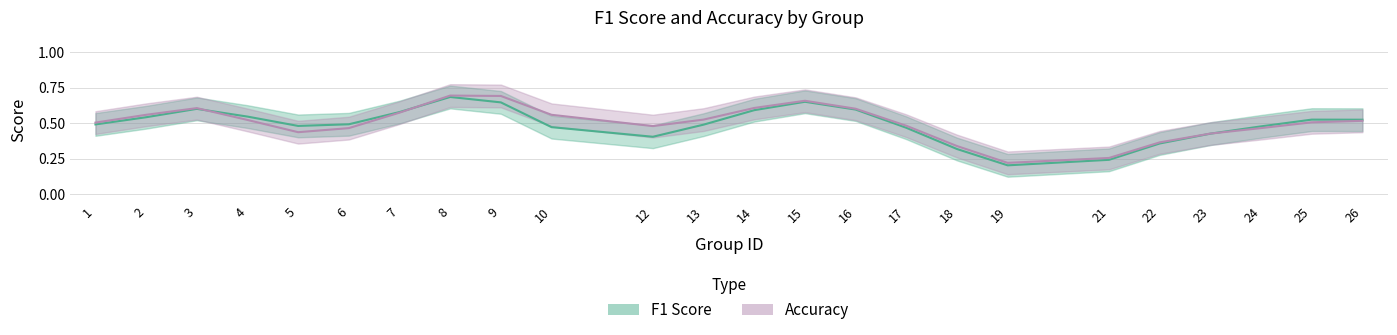

Which series has the widest spread of values?

f1